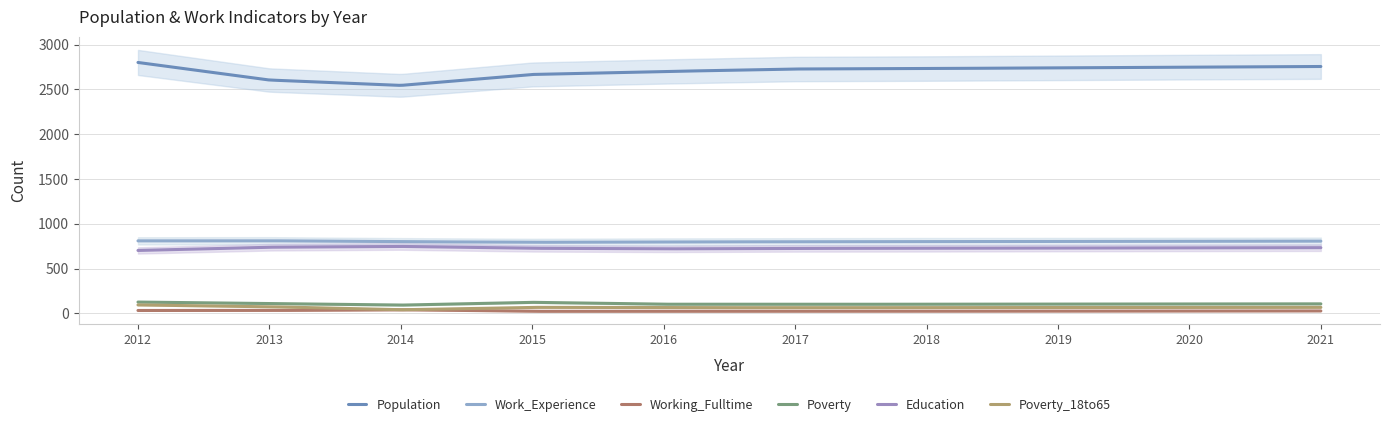

In Poverty_18to65, how many points are lower than both neighbors (excluding endpoints)?

2